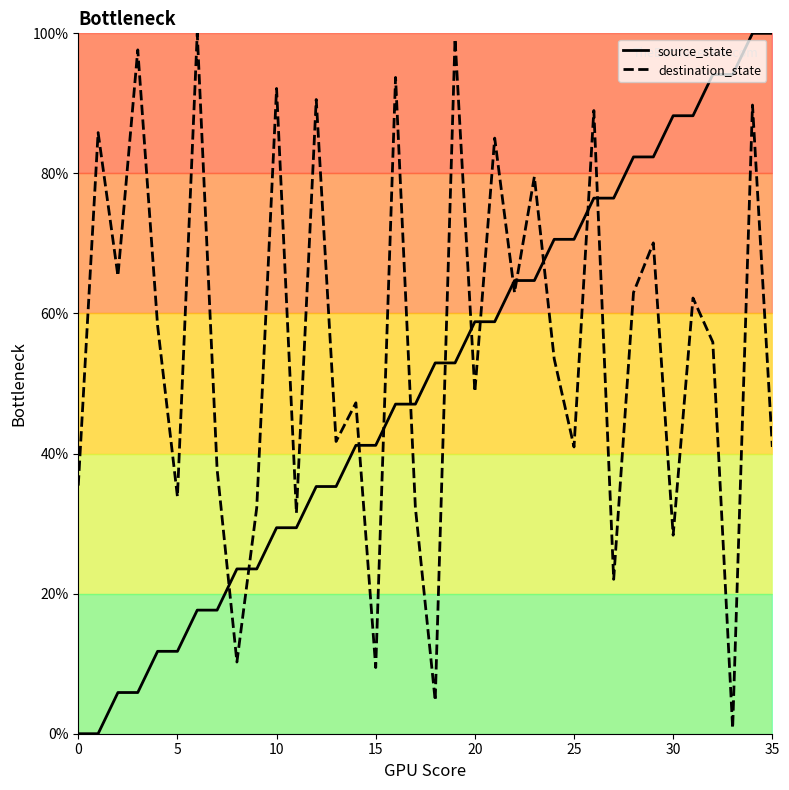

The source_state series shows 0.0 at 0. True or false?

True